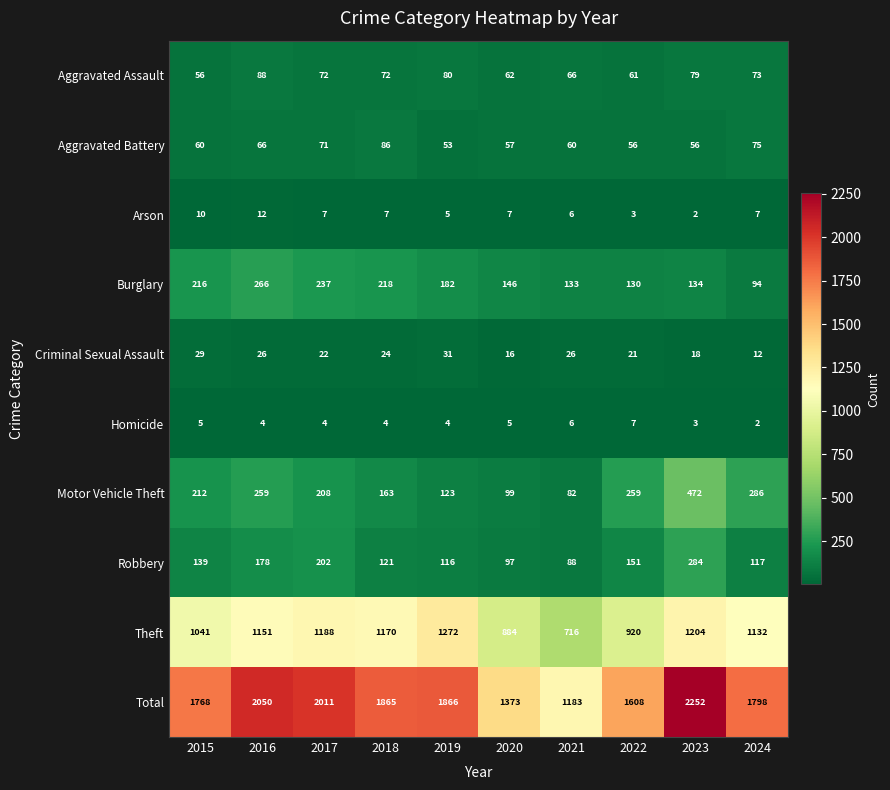

What is the difference between the maximum and minimum values in the Aggravated Battery series?

33